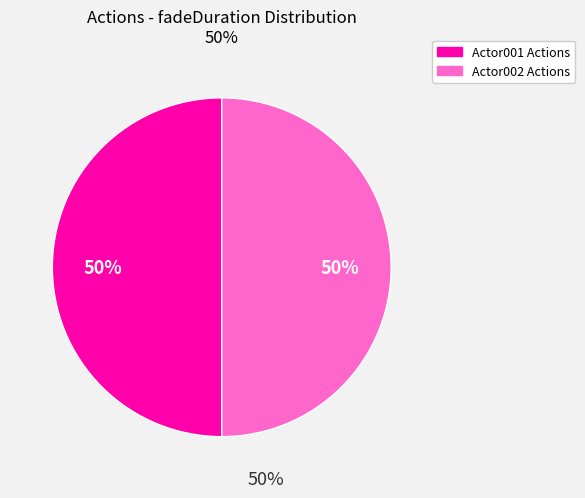

To the nearest percent, what is the average slice percentage?

50%